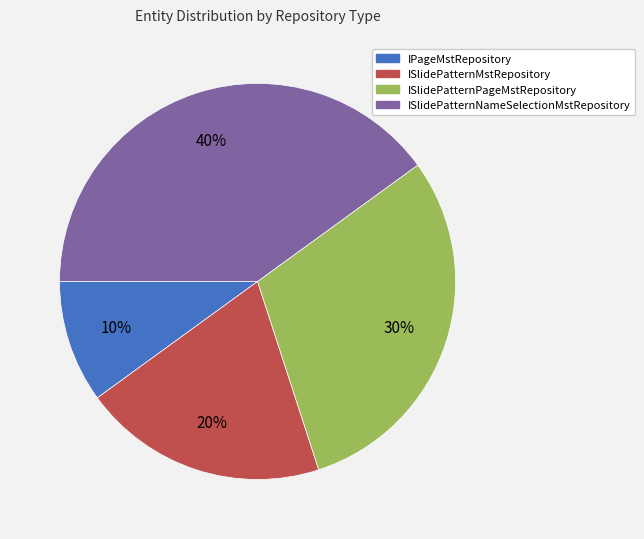

Is the sum of ISlidePatternMstRepository and ISlidePatternNameSelectionMstRepository greater than half?

Yes